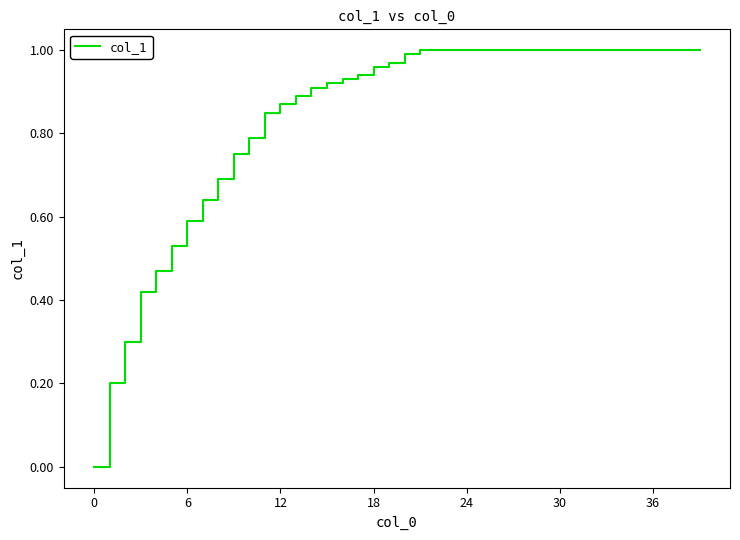

What is the difference between the maximum and minimum values?

1.0